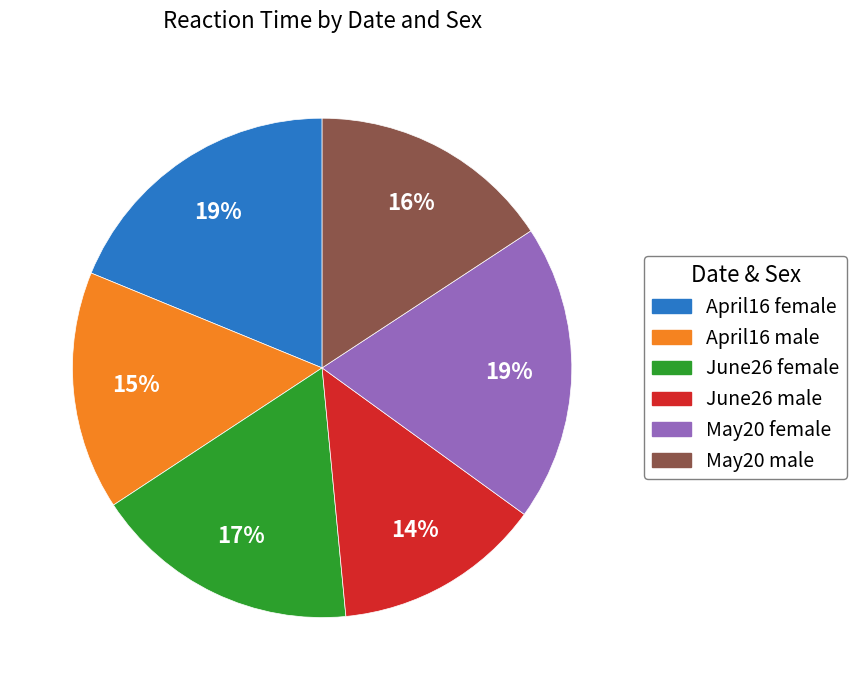

Count the number of slices in the pie.

6